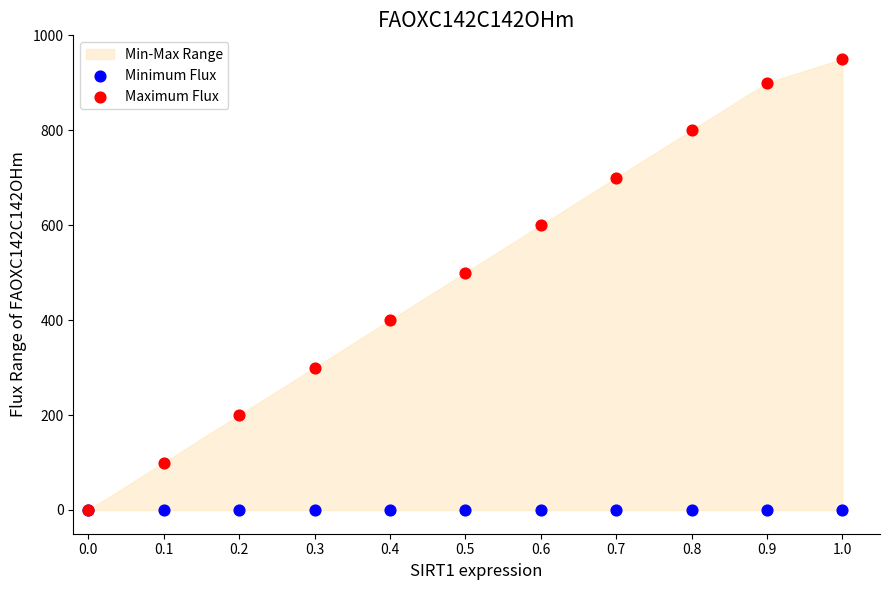

Which series contains the highest Y value?

Maximum Flux